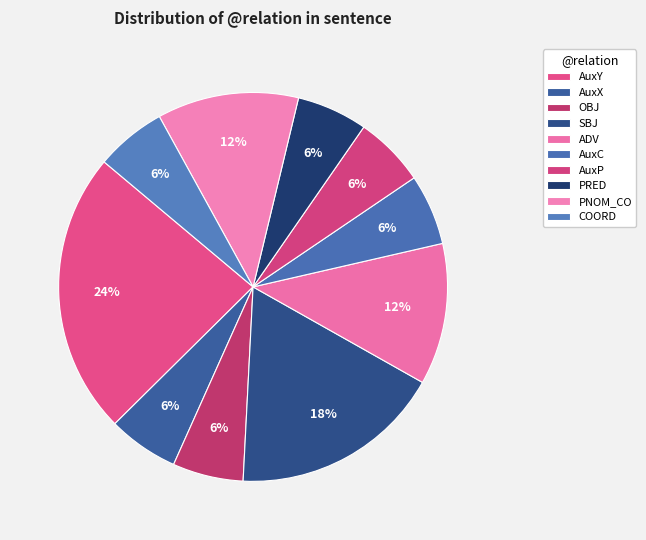

What is the smallest slice in the pie chart?

AuxX